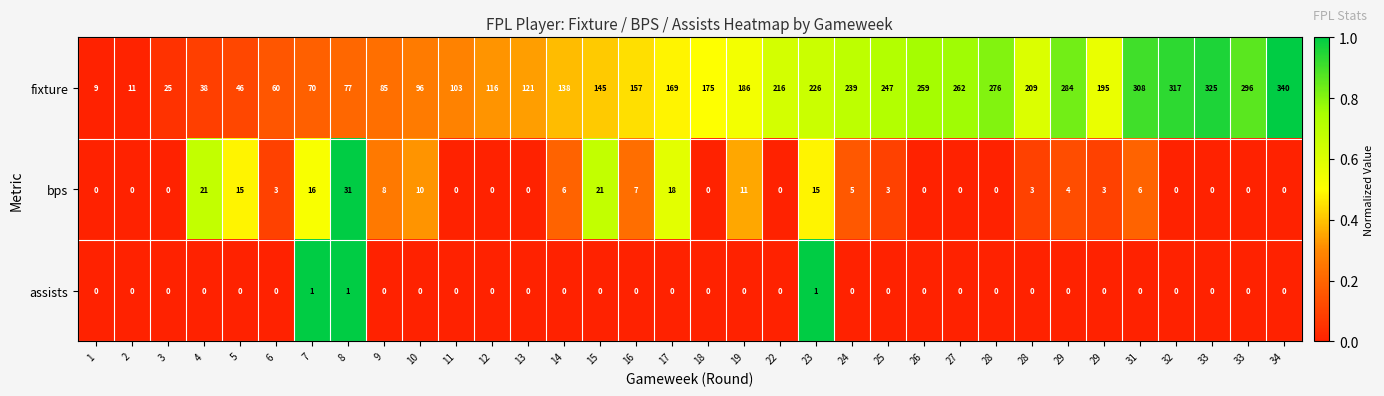

What is the difference between the highest and lowest values at 15?

145